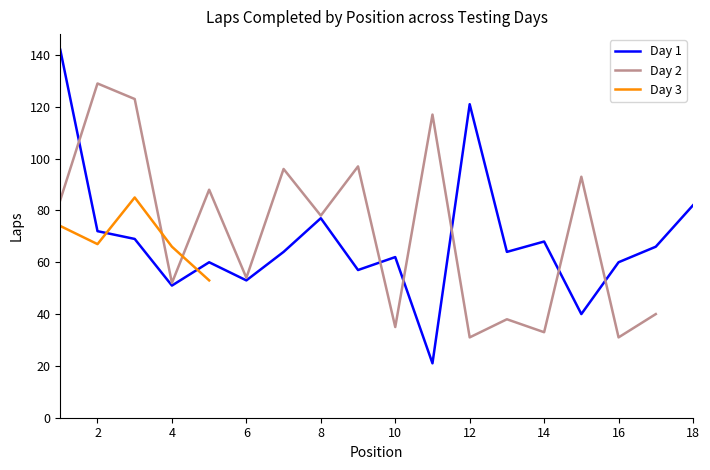

The value of Day 1 at 10 is 107. True or false?

False